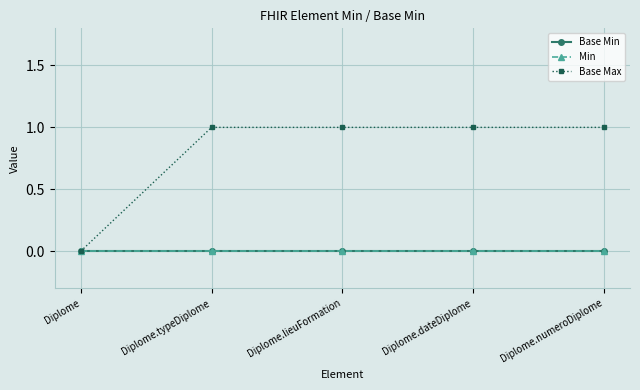

What position from the left is Diplome.numeroDiplome?

5